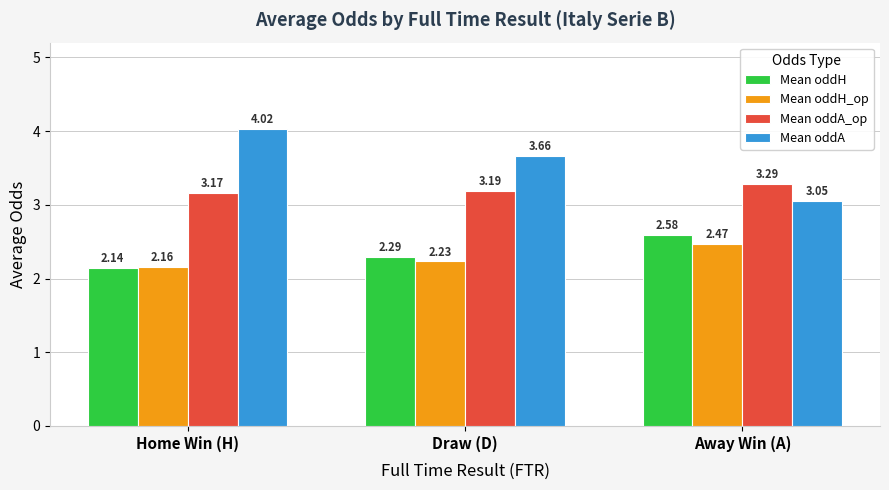

What is the sum of the Mean oddH values at Home Win (H) and Away Win (A)?

4.7